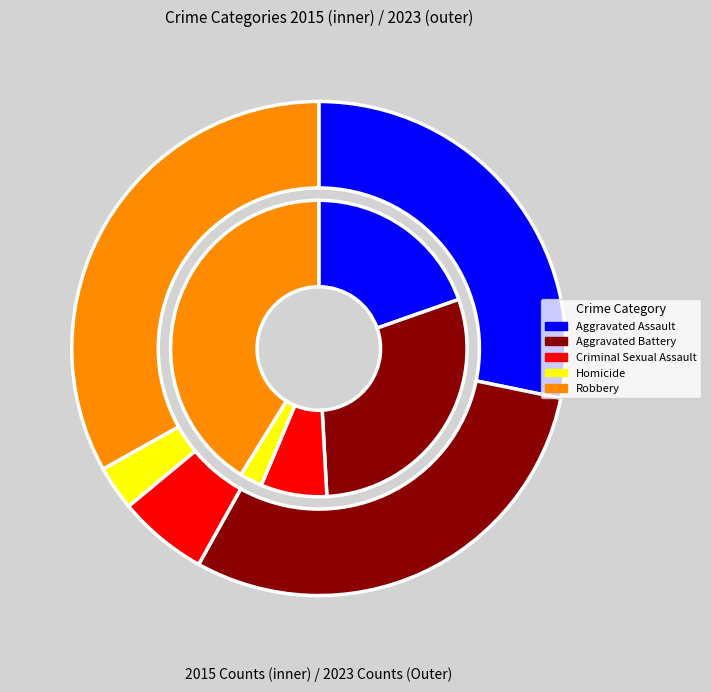

Does 3 represent more than half of the total?

No